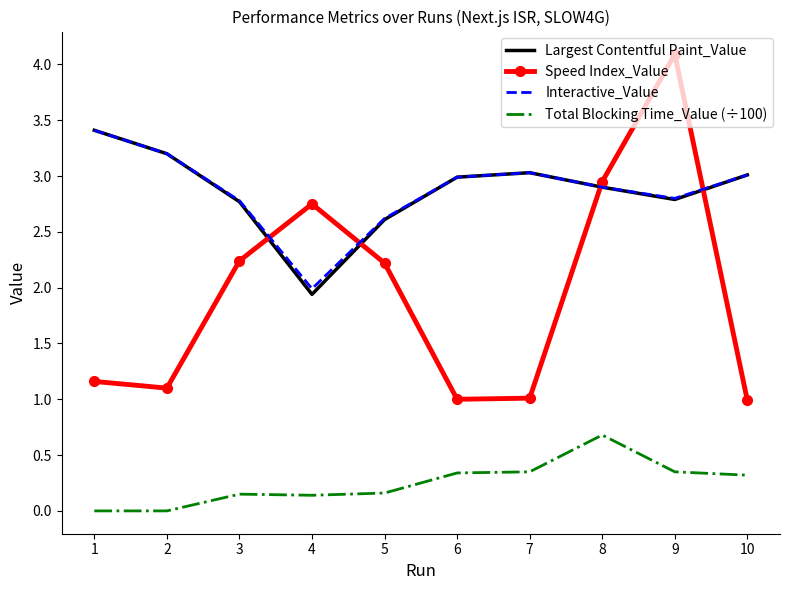

What value does the Interactive_Value series have at 8?

2.9